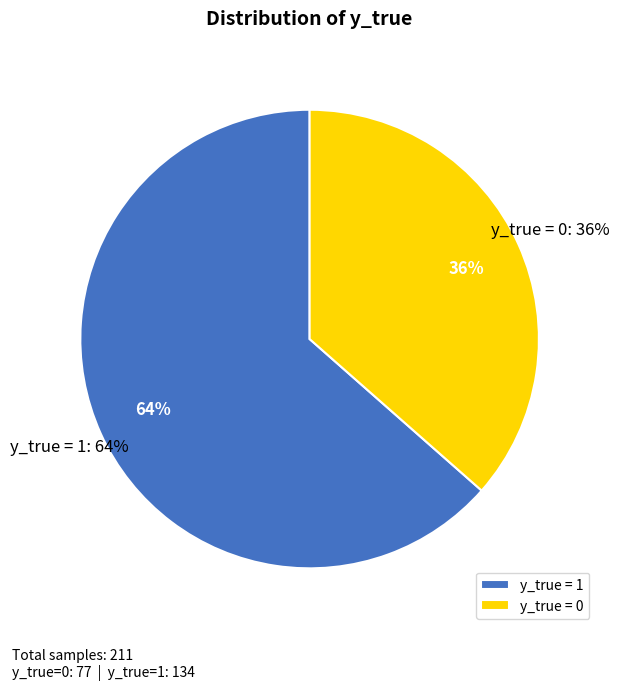

Is there any slice that represents more than half of the pie?

Yes